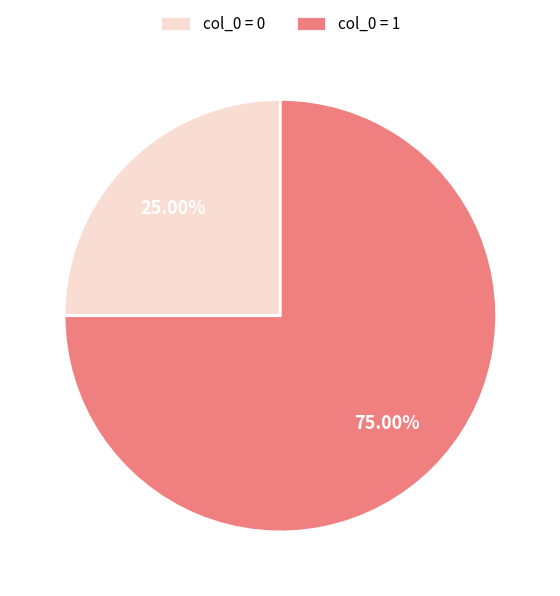

Is col_0 = 1 the majority of the pie?

Yes